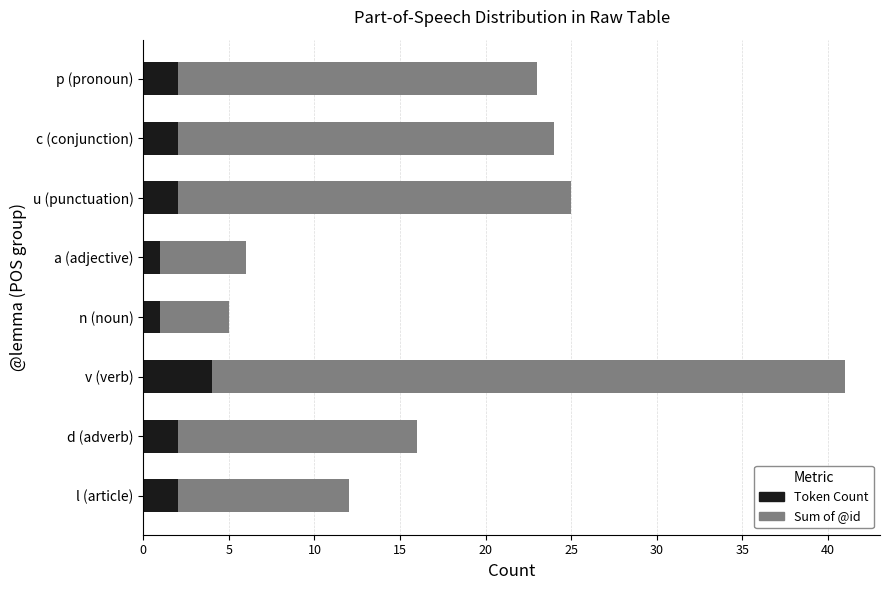

The value of Token Count at c (conjunction) is 2. True or false?

True